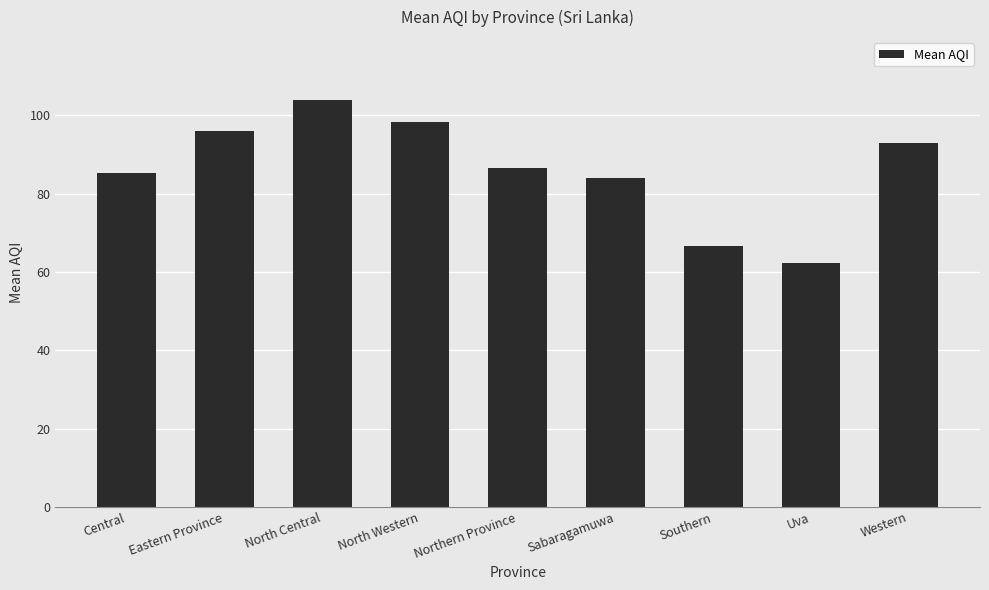

What is the minimum value shown in the chart?

62.3